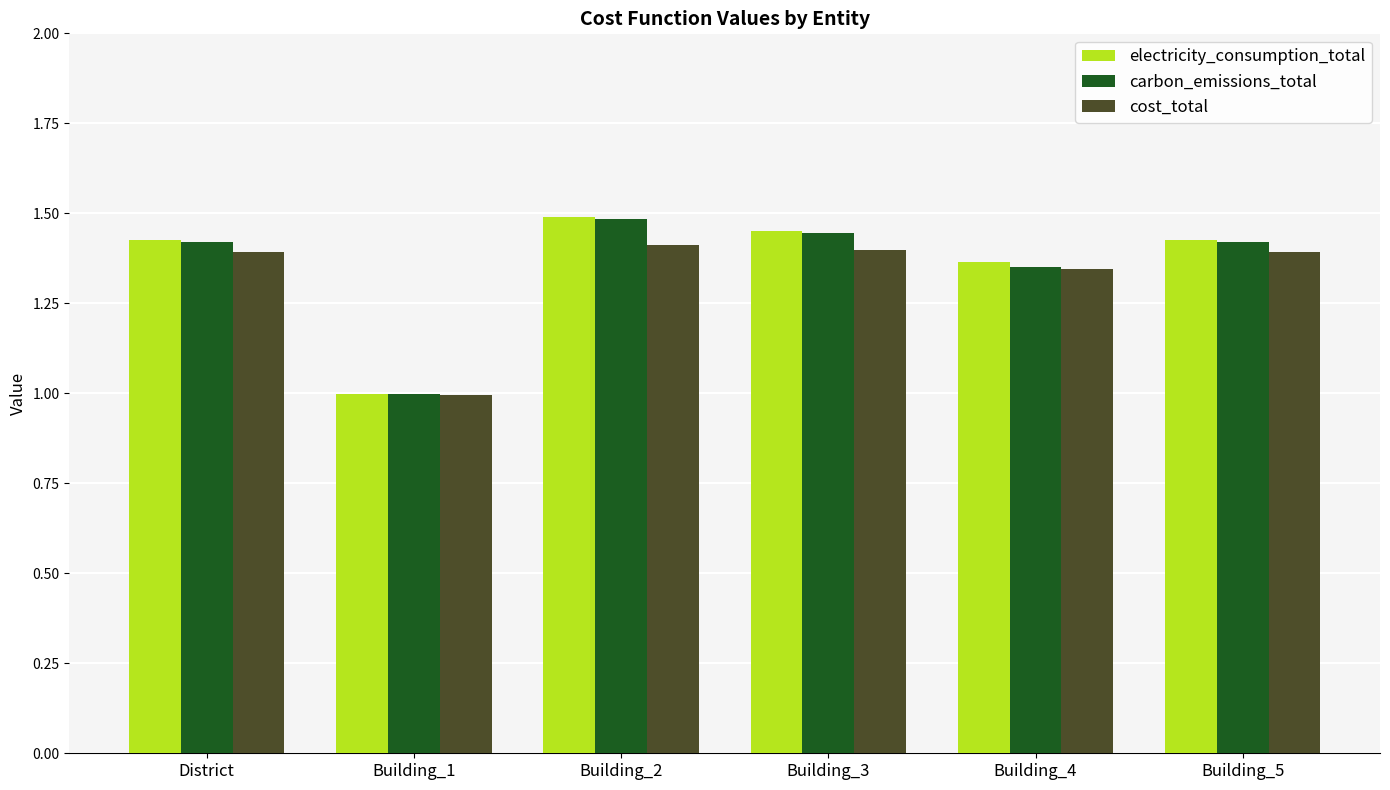

What is the difference between the maximum and minimum values in the carbon_emissions_total series?

0.5